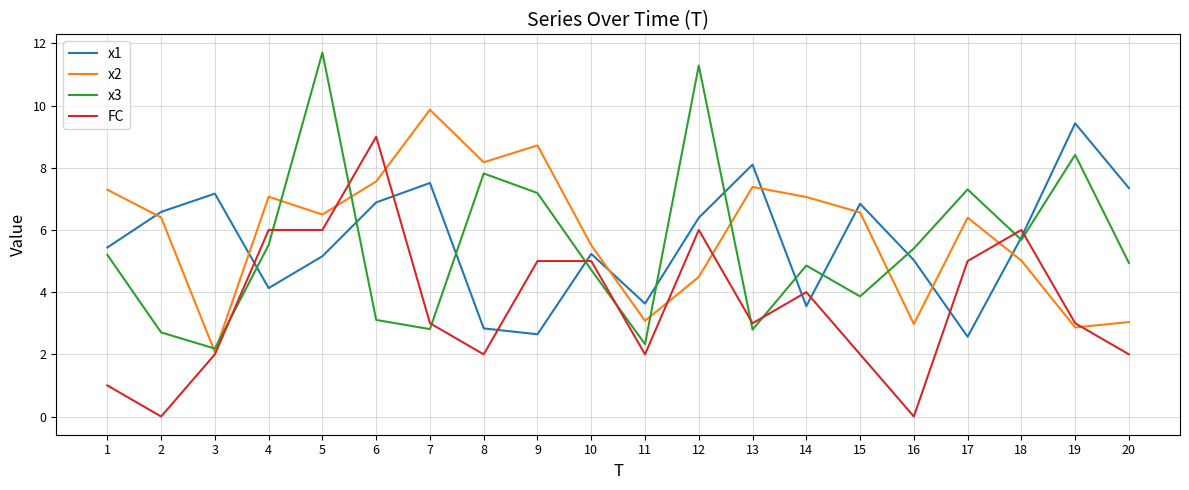

Rank the series at 17 from highest to lowest value.

x3, x2, FC, x1